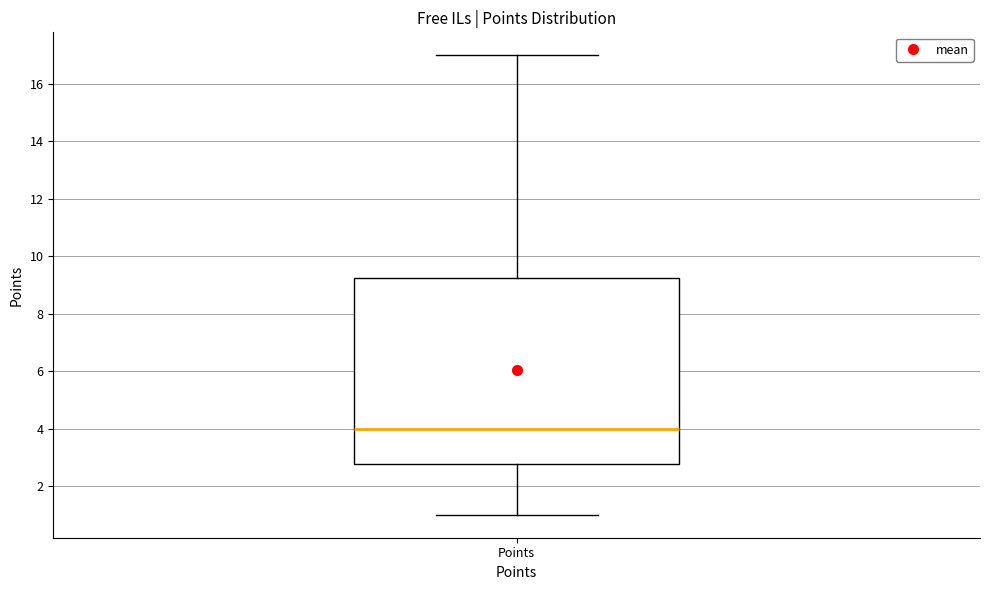

Read this box plot against the y-axis: the position of the median line, the range covered by the box, and the ends of both whiskers. The values are not printed on the chart, so give them approximately, as read against the axis.

median 4.0, box 2.8 to 9.2, whiskers 1.0 to 17.0